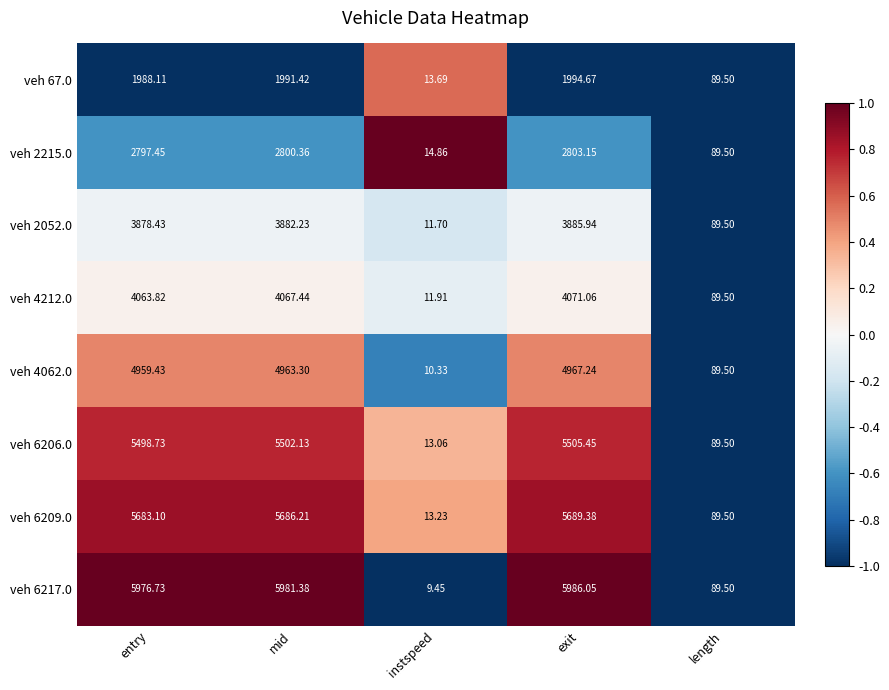

What is the total value across all series at length?

716.0